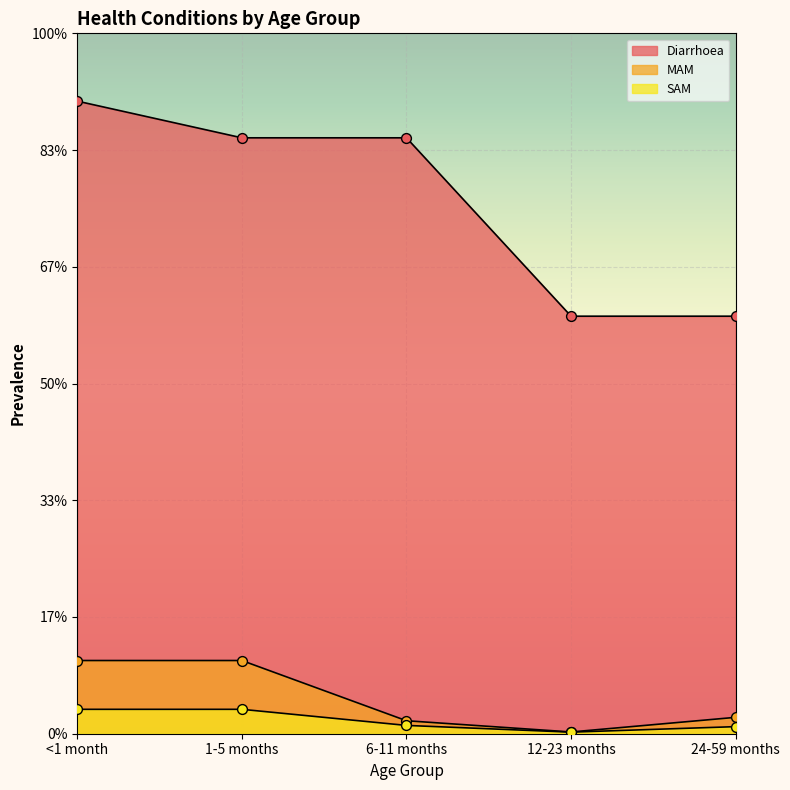

What are all the series names shown in the legend?

Diarrhoea, MAM, SAM